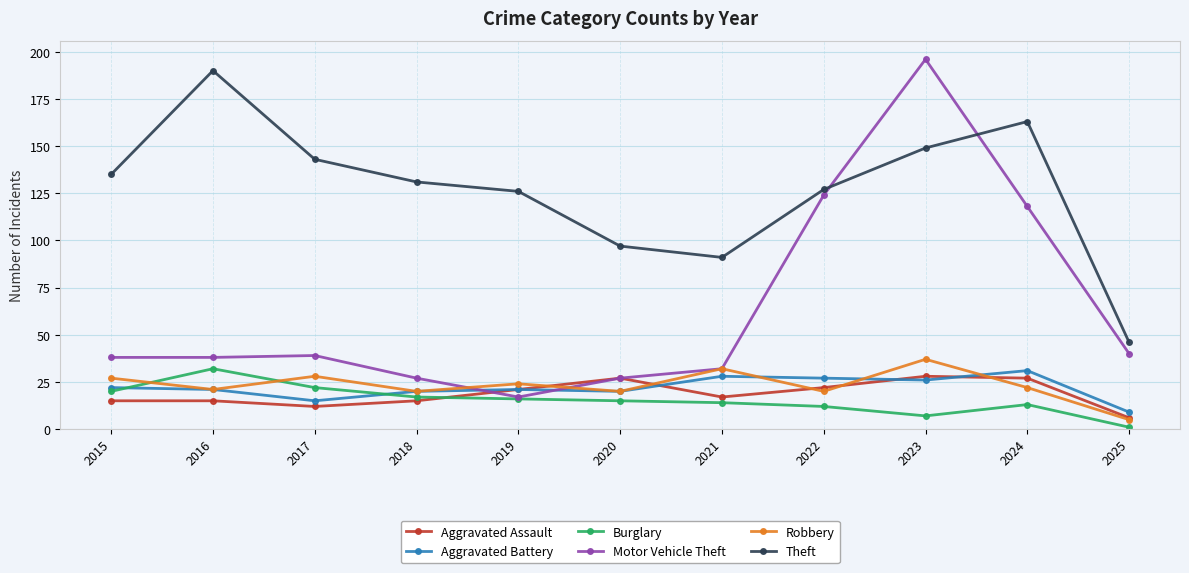

What is the maximum value shown in the chart?

196